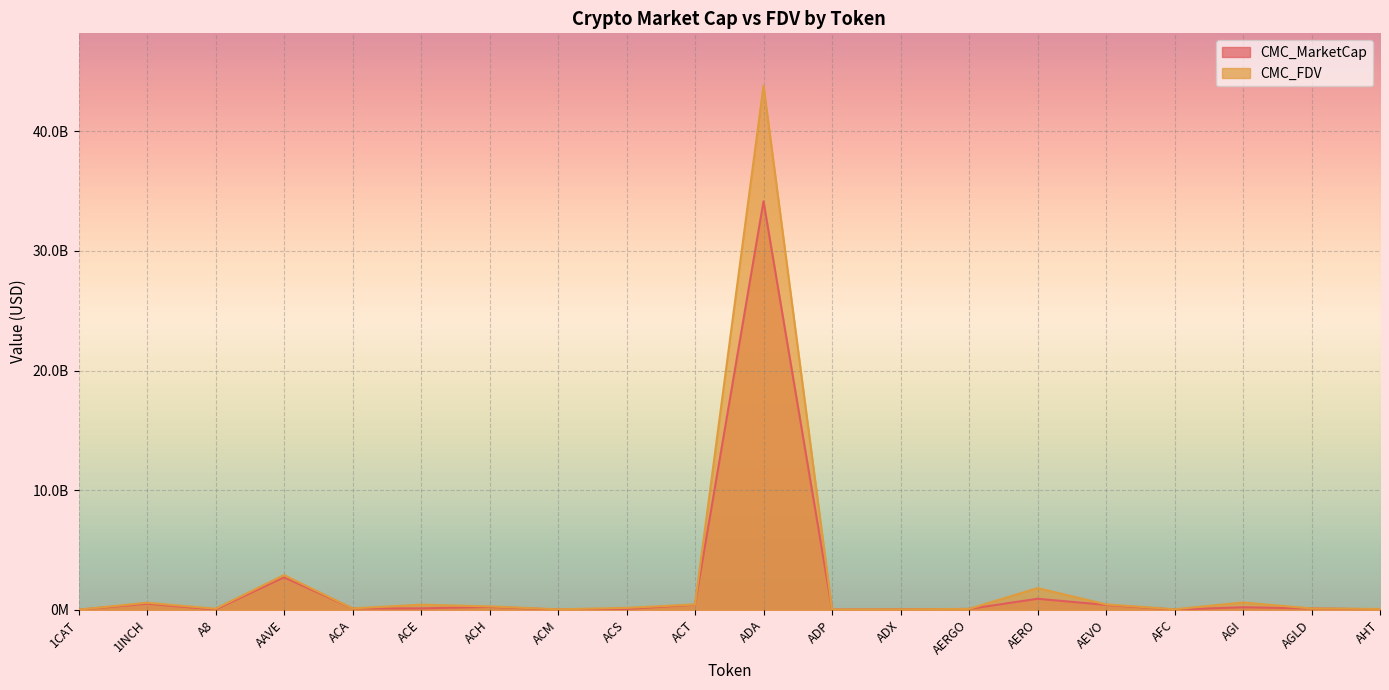

At ADA, list the series in order from largest to smallest.

CMC_FDV, CMC_MarketCap